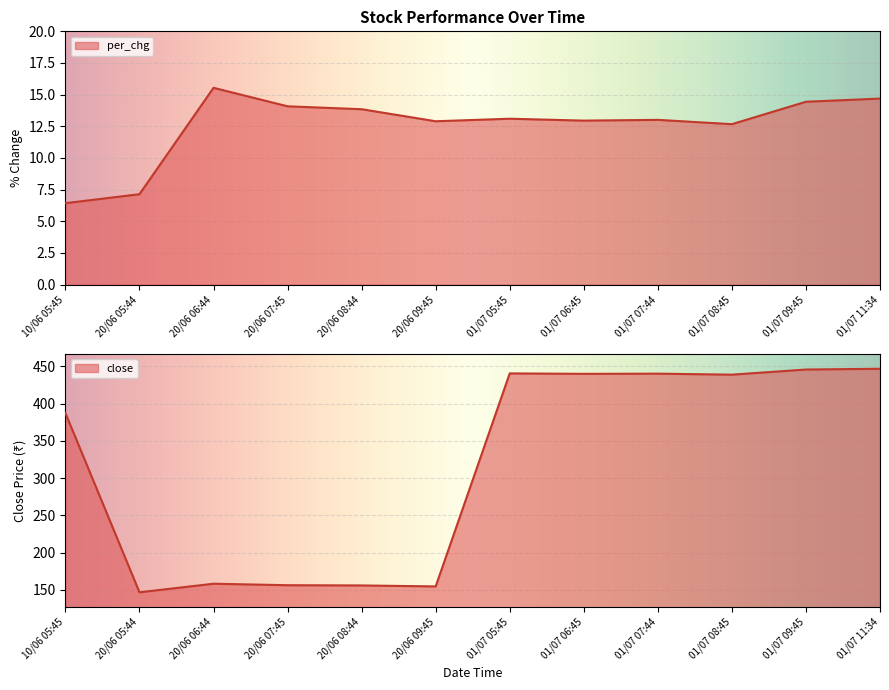

Reading left to right, what are all the values shown in this chart?

per_chg: 6.4	7.1	15.5	14.1	13.8	12.9	13.1	12.9	13.0	12.7	14.4	14.7
close: 387.4	146.7	158.2	156.2	155.9	154.6	440.7	440.1	440.4	439.0	445.9	446.9